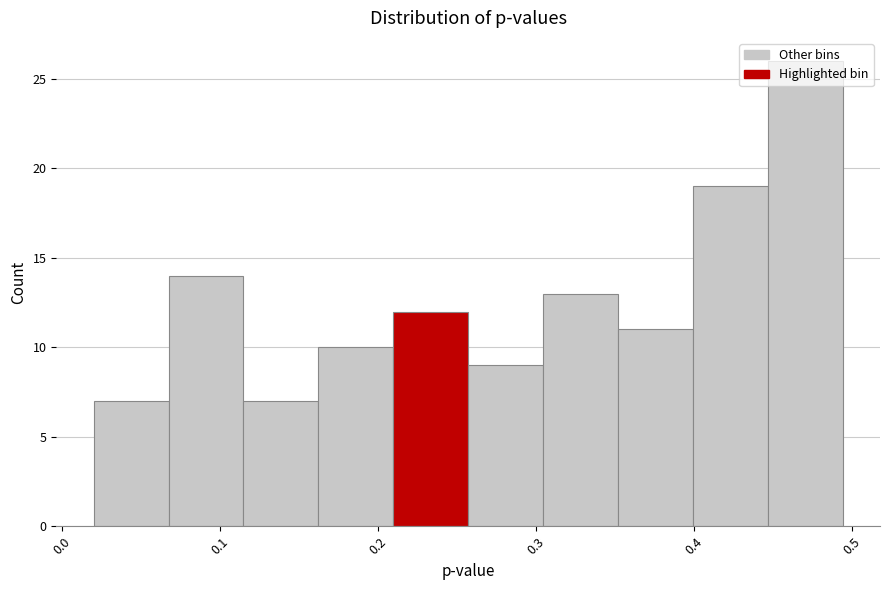

Which range on the x-axis has the tallest bar?

0.45 to 0.49